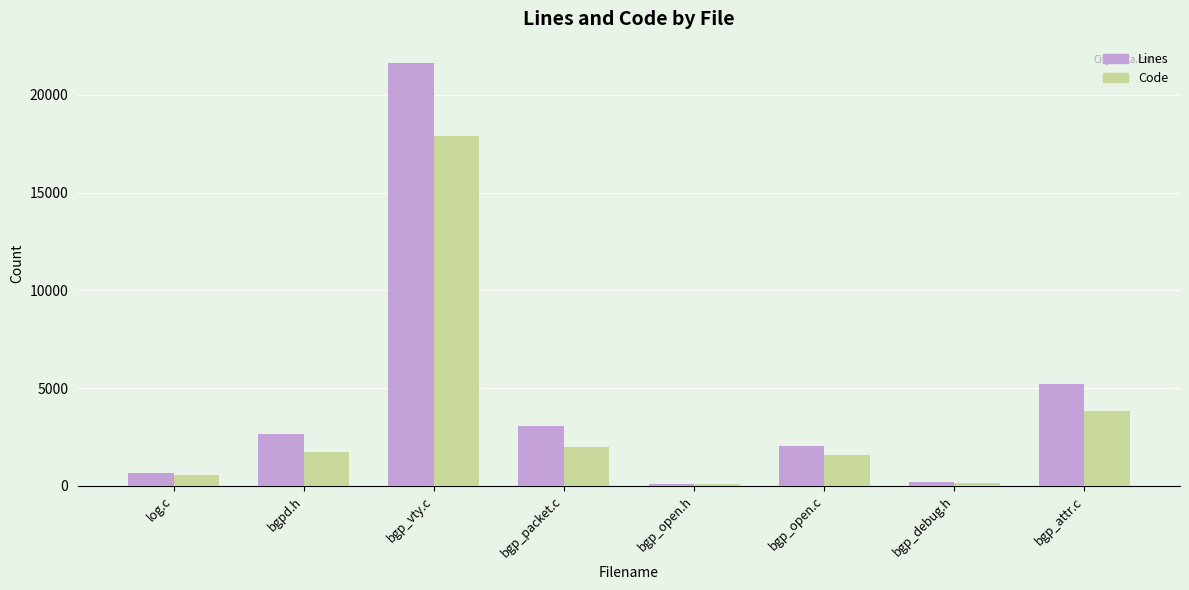

What is the label of the 1st bar from the right?

bgp_attr.c